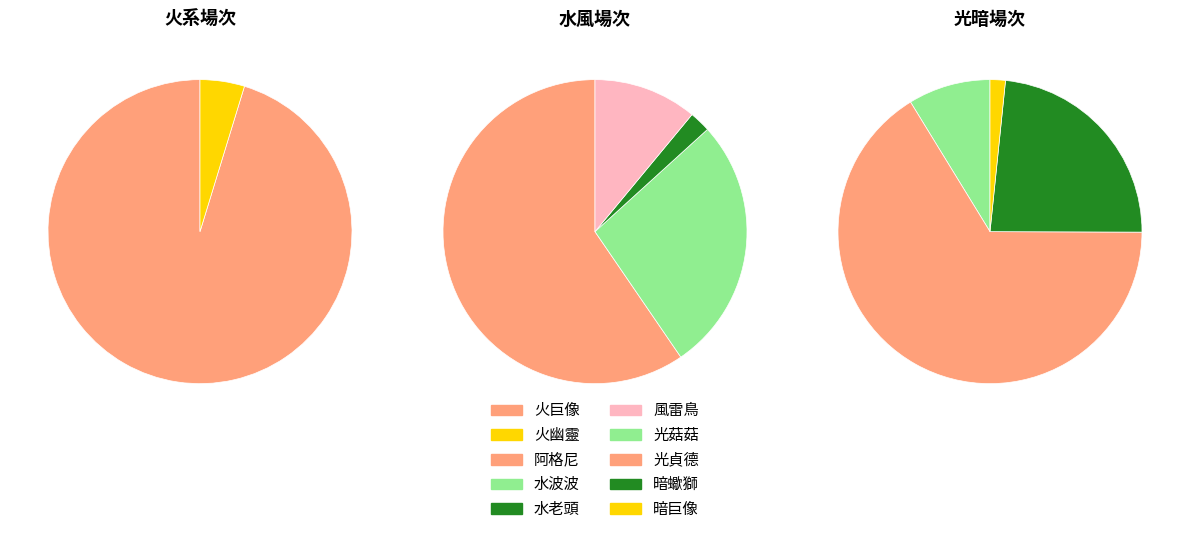

To the nearest percent, what is the average slice percentage?

10%